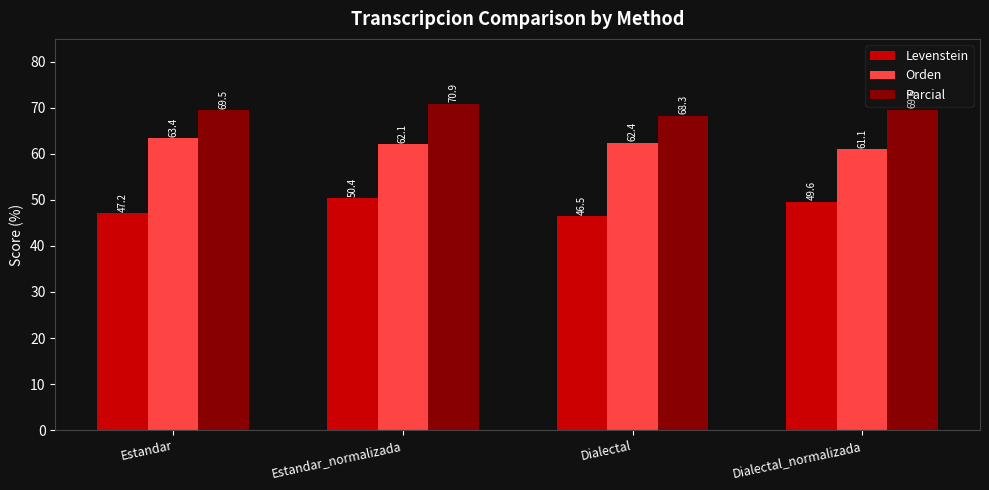

What is the approximate value of Levenstein at Dialectal?

46.5